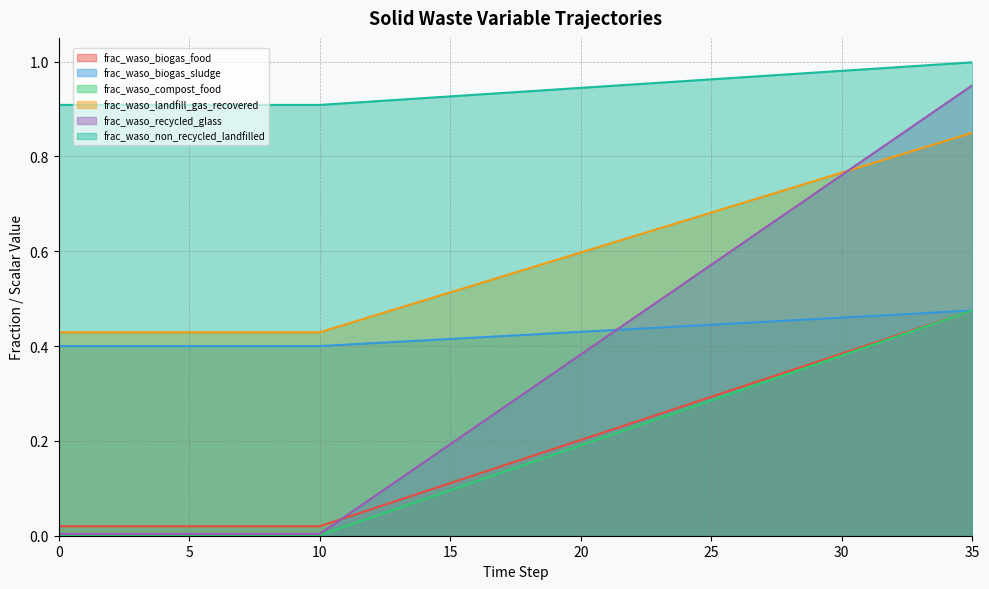

Is the value of frac_waso_non_recycled_landfilled at 14 greater than the value of frac_waso_biogas_food at 29?

Yes